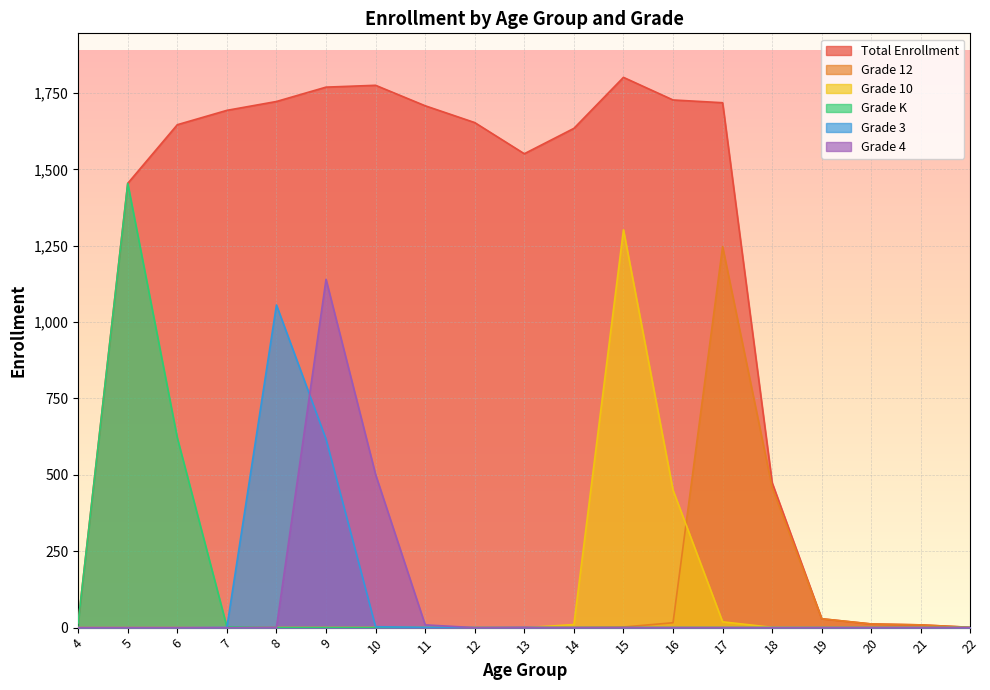

Reading left to right, what are all the values shown in this chart?

Total Enrollment: 4=16	5=1454	6=1646	7=1693	8=1722	9=1769	10=1775	11=1708	12=1653	13=1551	14=1634	15=1801	16=1727	17=1718	18=474	19=29	20=12	21=9	22=1
Grade 12: 4=0	5=0	6=0	7=0	8=0	9=0	10=0	11=0	12=0	13=0	14=0	15=2	16=16	17=1247	18=458	19=29	20=12	21=9	22=1
Grade 10: 4=0	5=0	6=0	7=0	8=0	9=0	10=0	11=0	12=0	13=0	14=10	15=1302	16=450	17=19	18=1	19=0	20=0	21=0	22=0
Grade K: 4=16	5=1454	6=621	7=3	8=0	9=0	10=0	11=0	12=0	13=0	14=0	15=0	16=0	17=0	18=0	19=0	20=0	21=0	22=0
Grade 3: 4=0	5=0	6=0	7=1	8=1056	9=617	10=3	11=1	12=0	13=0	14=0	15=0	16=0	17=0	18=0	19=0	20=0	21=0	22=0
Grade 4: 4=0	5=0	6=0	7=0	8=1	9=1140	10=501	11=9	12=0	13=1	14=0	15=0	16=0	17=0	18=0	19=0	20=0	21=0	22=0